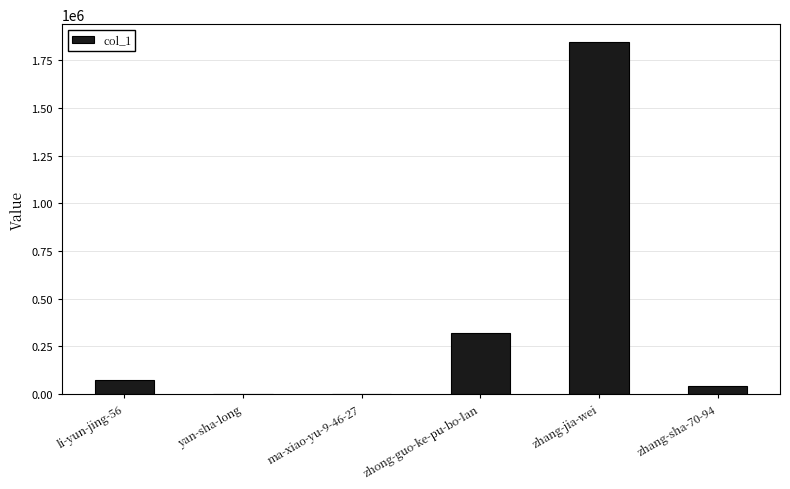

At which label is the value closest to 924152?

zhong-guo-ke-pu-bo-lan